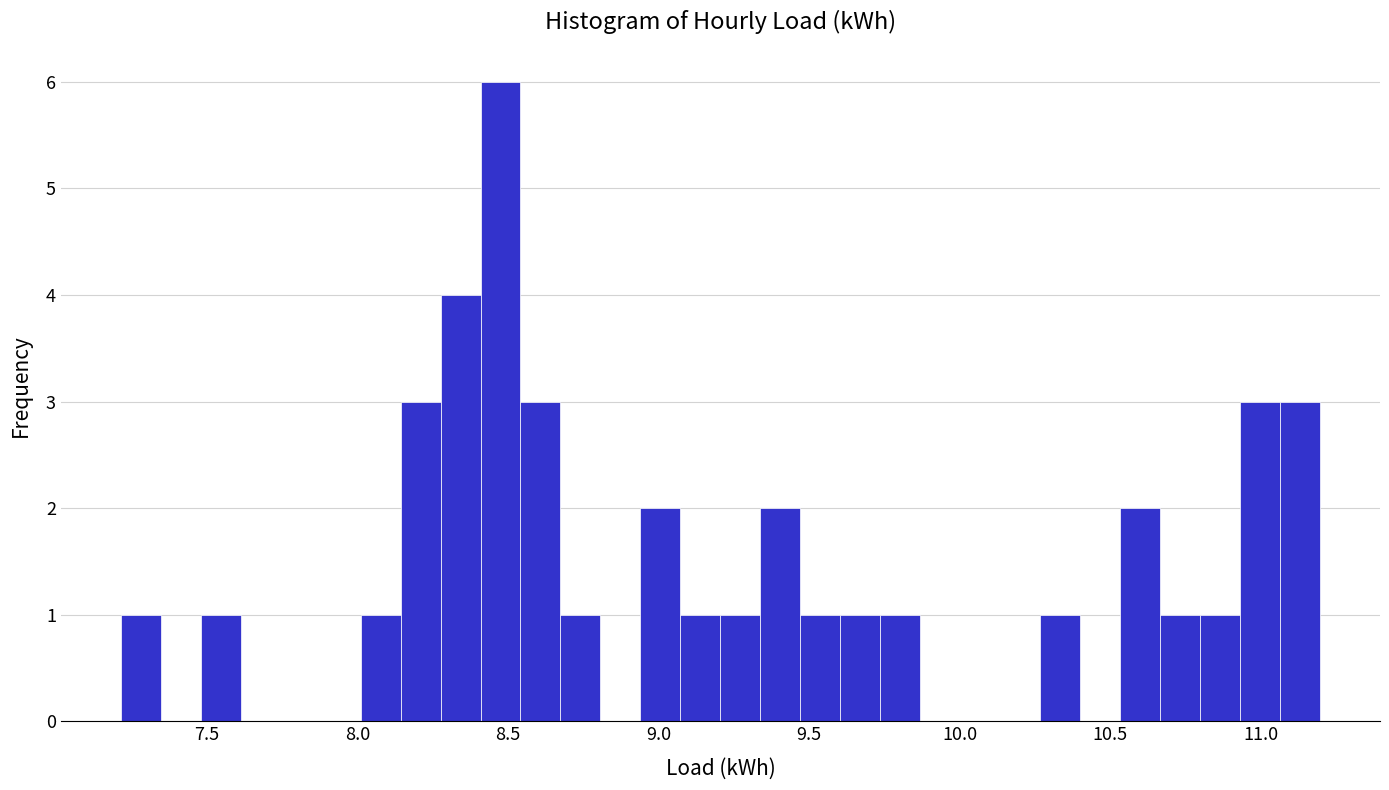

Read against the x-axis, roughly where is the centre of the tallest bar?

8.50